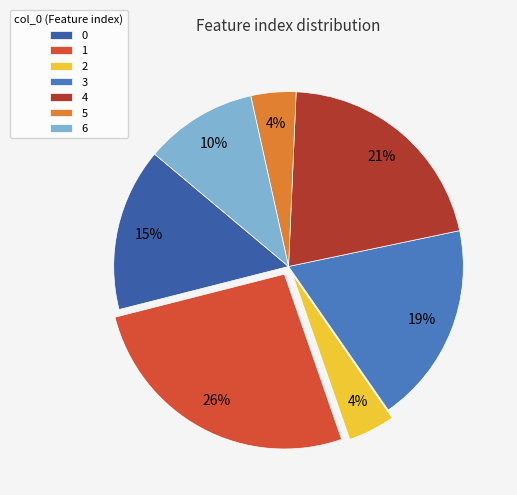

Between 0 and 1, which is larger?

1